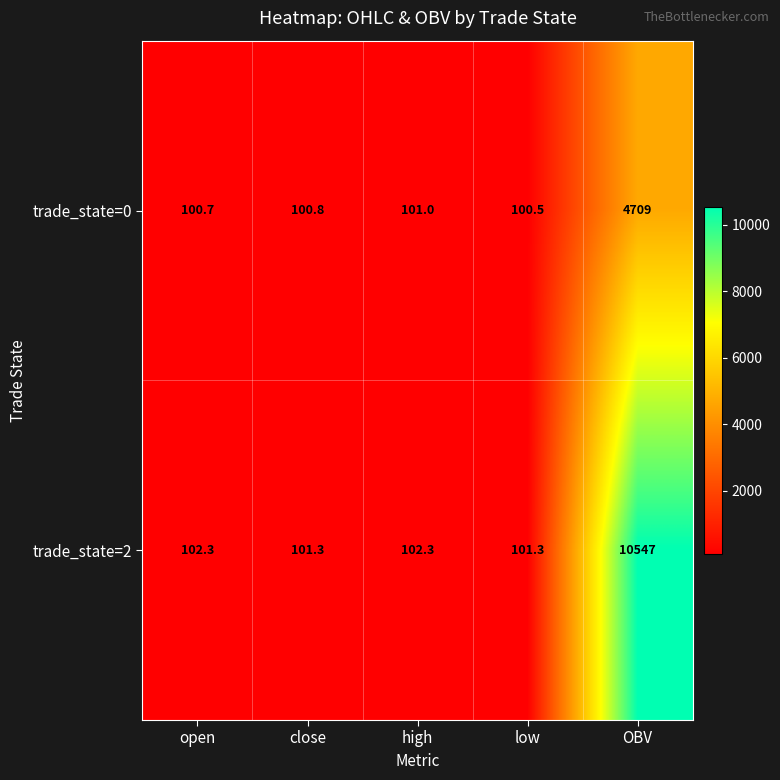

Reading right to left, extract all data points from this chart.

trade_state=0: 4709.0	100.5	101.0	100.8	100.7
trade_state=2: 10547.0	101.3	102.3	101.3	102.3